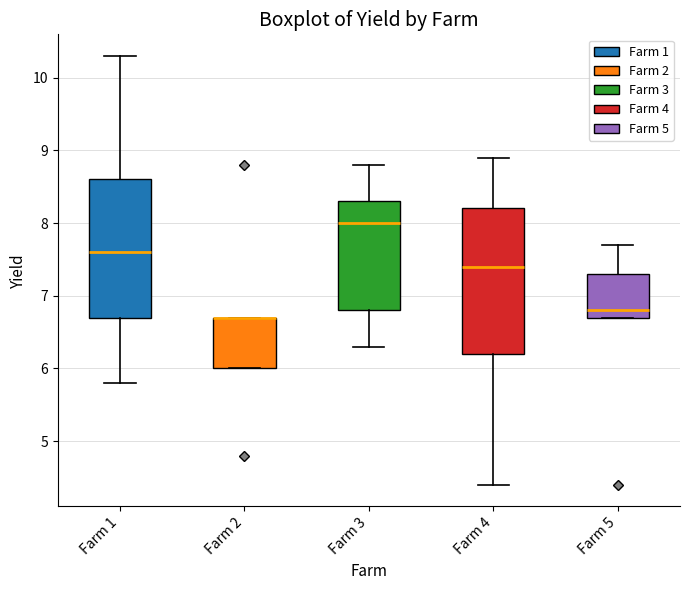

Reading left to right, read every box against the y-axis: the position of its median line, the range the box covers, and the ends of its whiskers. The values are not printed on the chart, so give them approximately, as read against the axis.

Farm 1: median 7.6, box 6.7 to 8.6, whiskers 5.8 to 10.3
Farm 2: median 6.7 (drawn on the box's upper edge), box 6.0 to 6.7, whiskers 6.0 to 6.7
Farm 3: median 8.0, box 6.8 to 8.3, whiskers 6.3 to 8.8
Farm 4: median 7.4, box 6.2 to 8.2, whiskers 4.4 to 8.9
Farm 5: median 6.8, box 6.7 to 7.3, whiskers 6.7 to 7.7